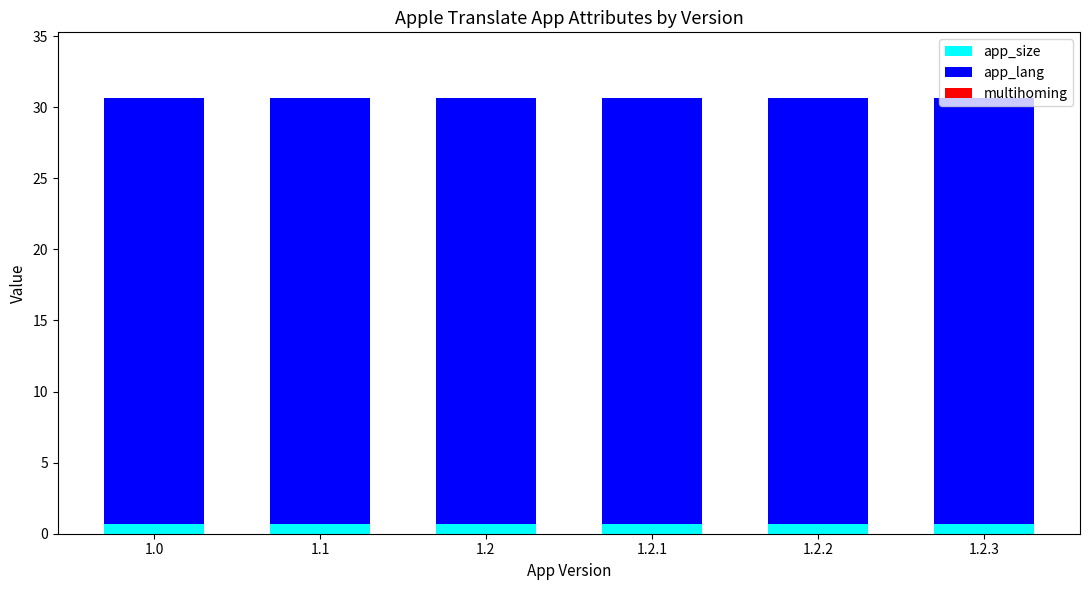

What is the average value of the app_size series?

0.7